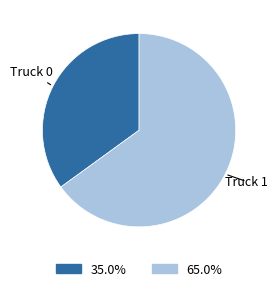

Combined, do Truck 1 and Truck 0 account for over 50%?

Yes